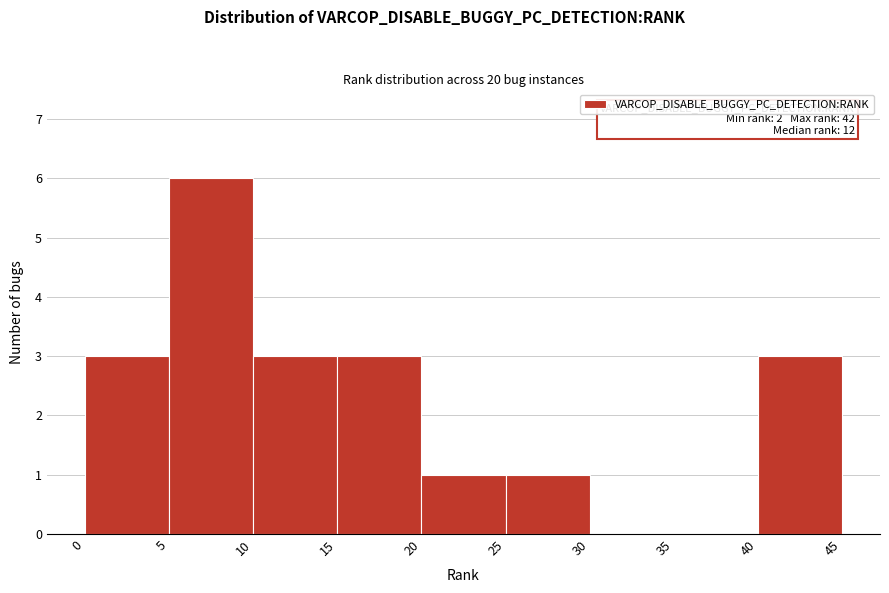

Which range on the x-axis has the tallest bar?

5 to 10